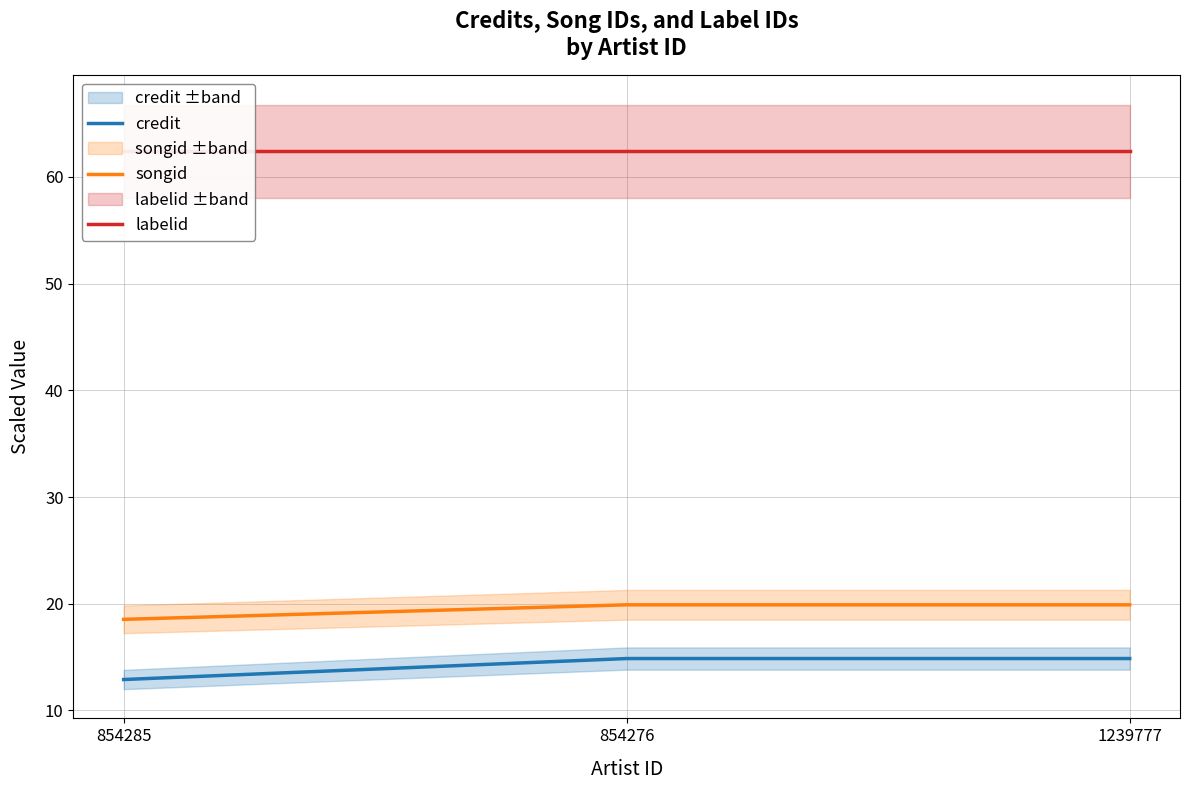

The value of songid at 1239777 is 4.1. True or false?

False